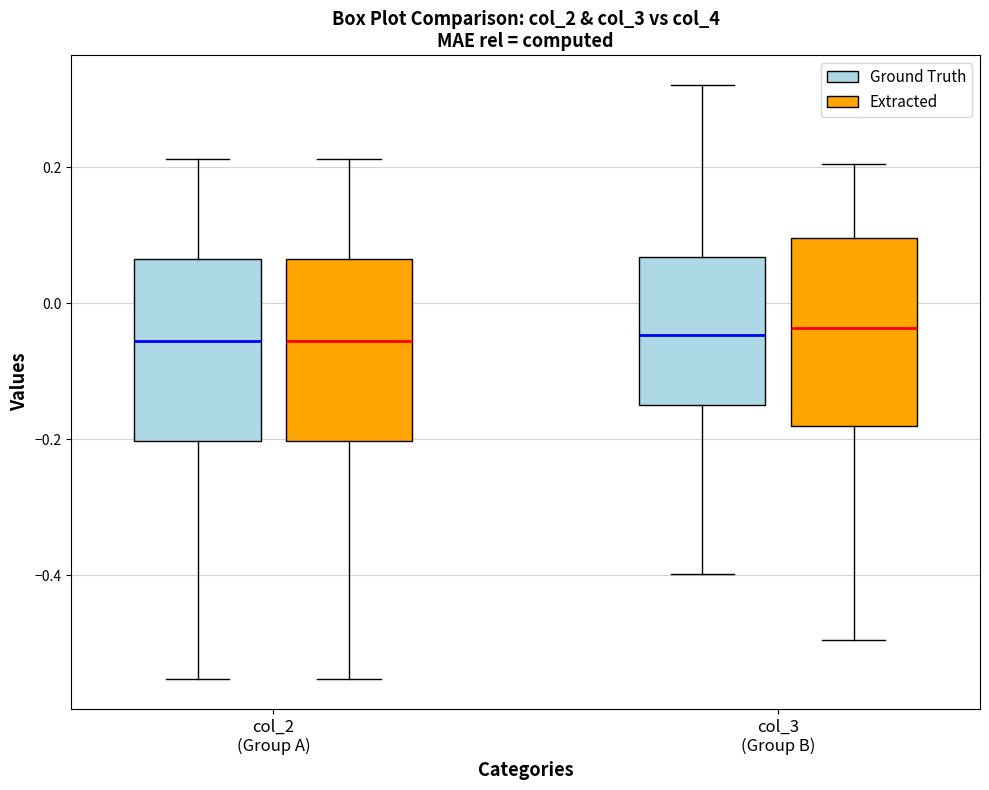

Reading left to right, read every box against the y-axis: the position of its median line, the range the box covers, and the ends of its whiskers. The values are not printed on the chart, so give them approximately, as read against the axis.

col_2 (Group A) (Ground Truth): median -0.06, box -0.20 to 0.06, whiskers -0.56 to 0.22
col_2 (Group A) (Extracted): median -0.06, box -0.20 to 0.06, whiskers -0.56 to 0.22
col_3 (Group B) (Ground Truth): median -0.04, box -0.14 to 0.06, whiskers -0.40 to 0.32
col_3 (Group B) (Extracted): median -0.04, box -0.18 to 0.10, whiskers -0.50 to 0.20